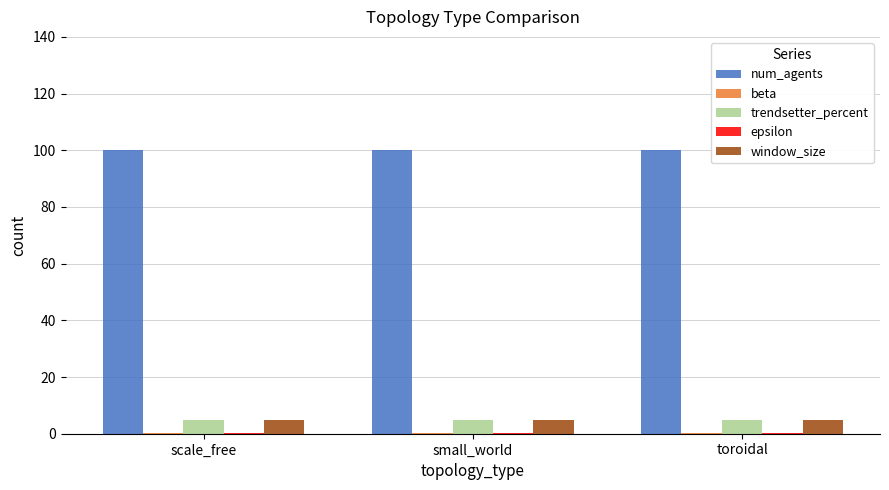

What is the sum of the trendsetter_percent values at scale_free and toroidal?

10.0